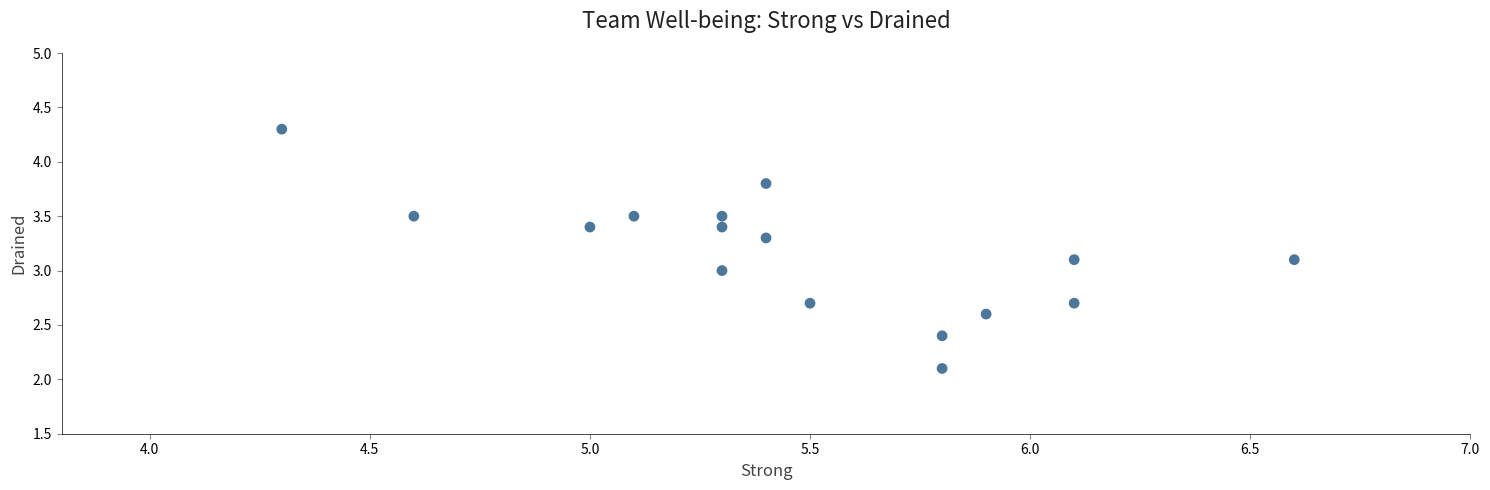

What is the range of X values (max minus min)?

2.3